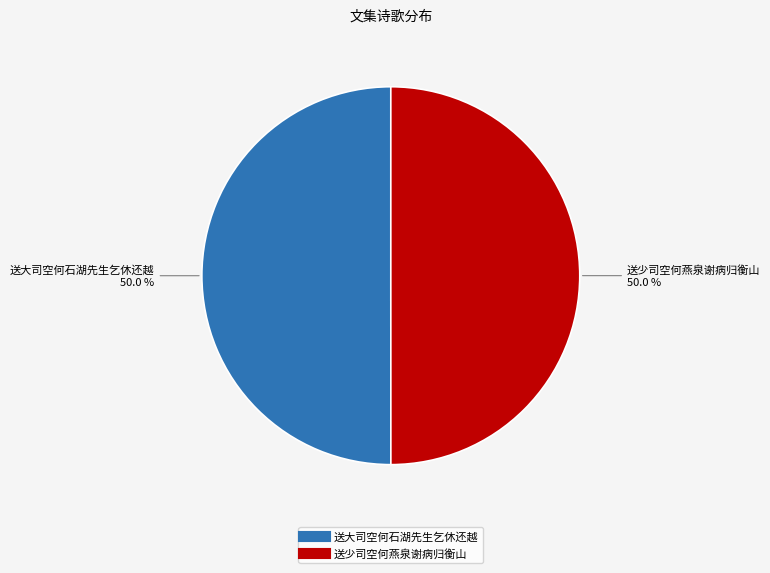

To the nearest percent, what is the combined percentage of 送大司空何石湖先生乞休还越 and 送少司空何燕泉谢病归衡山?

100%